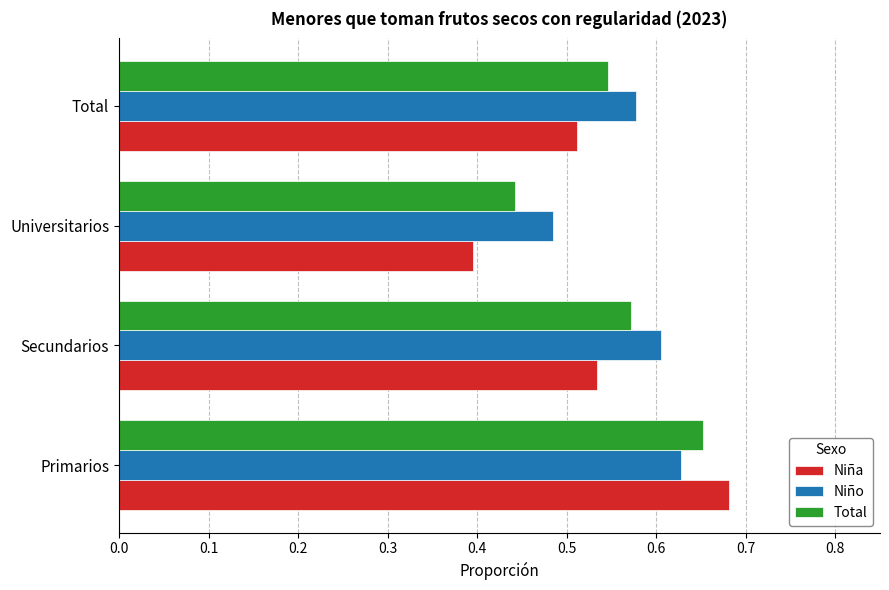

What is the total value across all series at Total?

1.6